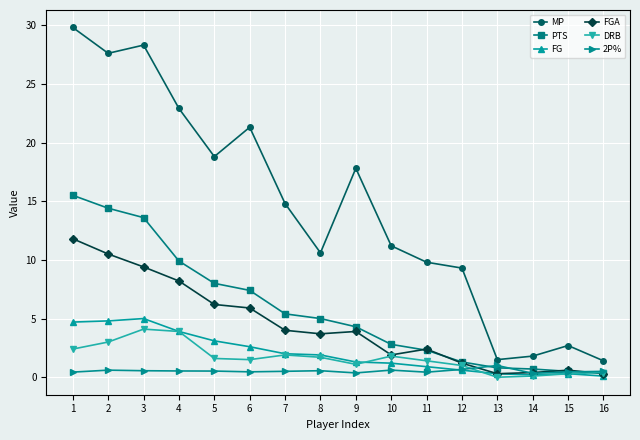

What is the lowest value of the FGA series?

0.3